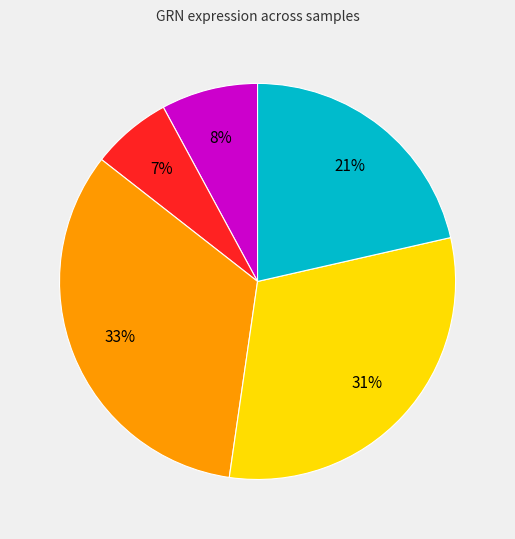

Is there any slice that represents more than half of the pie?

No